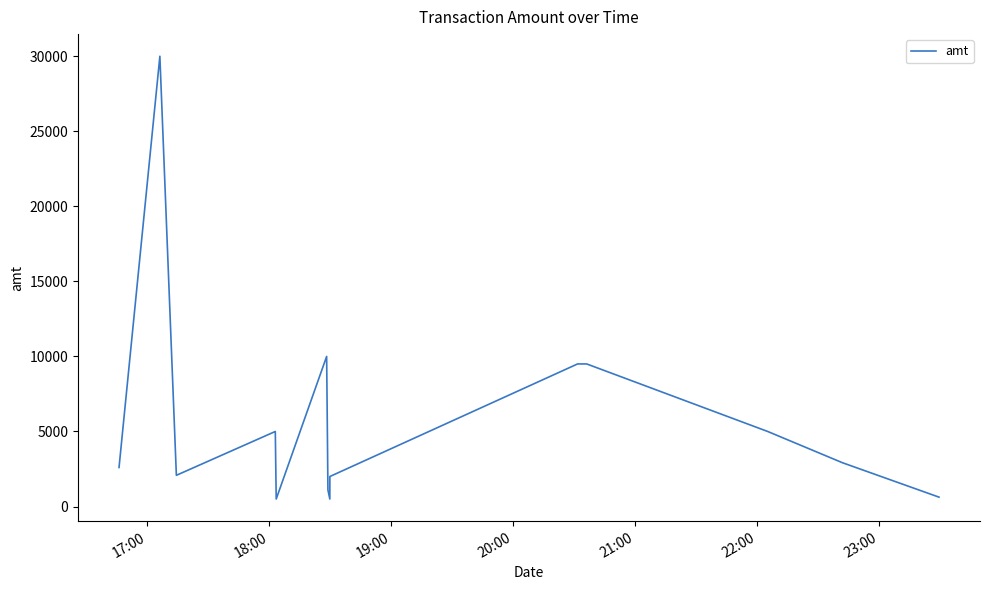

What is the difference between the maximum and minimum values?

29500.0